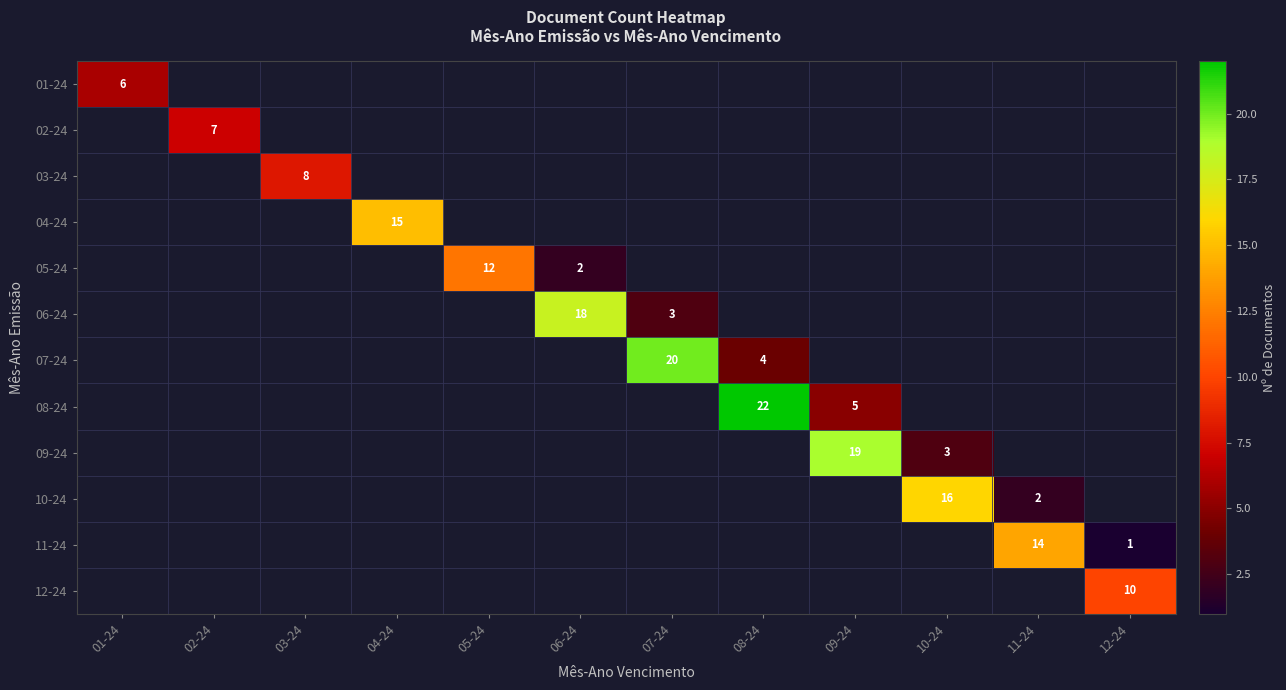

True or false: 01-24 has a value of 0 at 04-24.

True